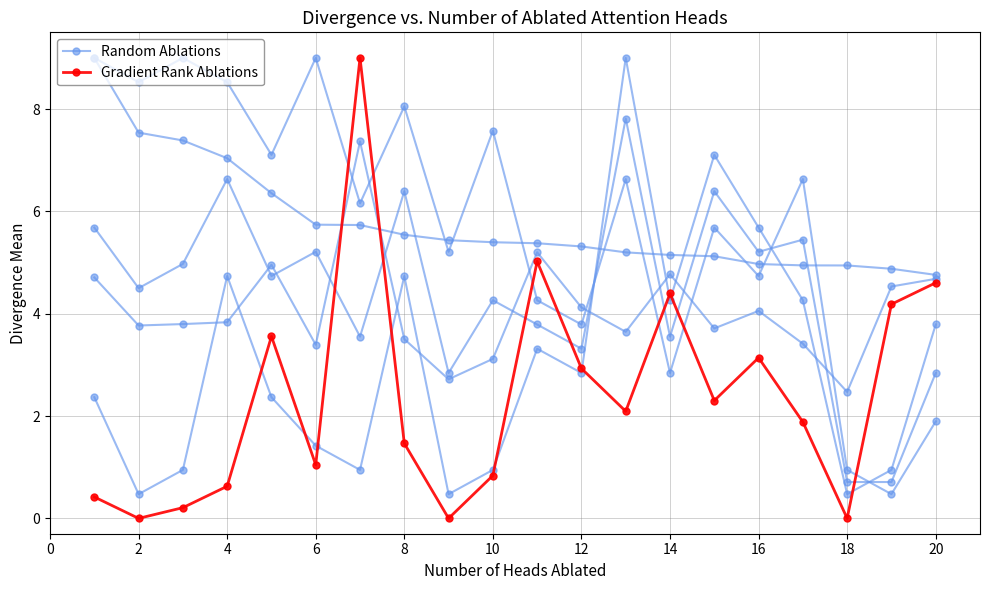

The Random Ablations series shows 2.5 at 6. True or false?

False